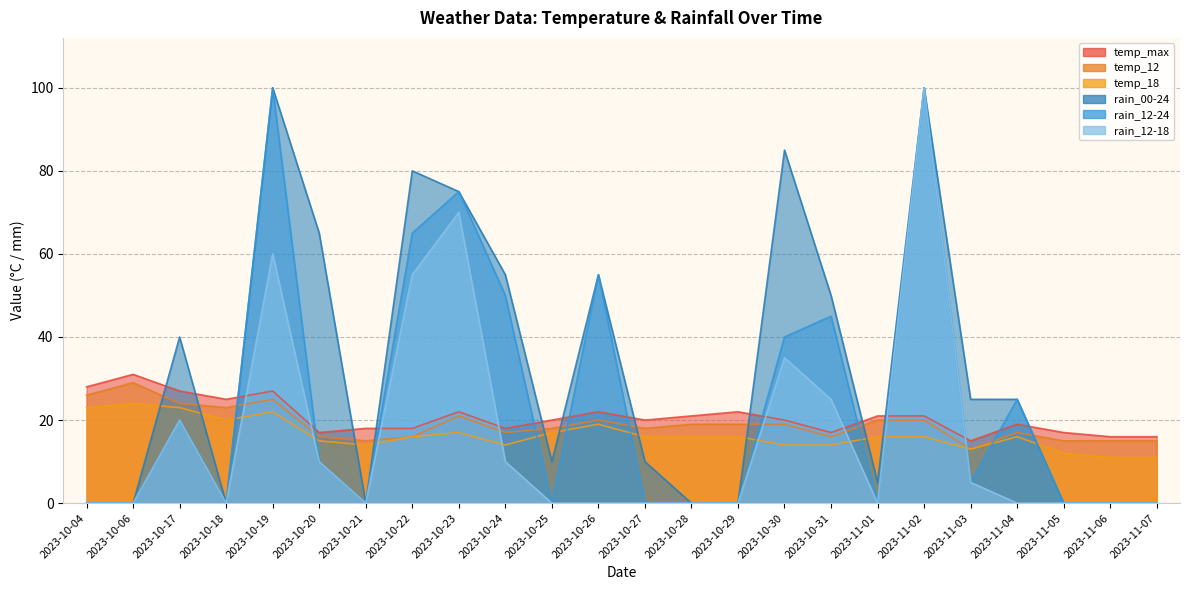

What is the difference between the highest and lowest values at 2023-11-07?

16